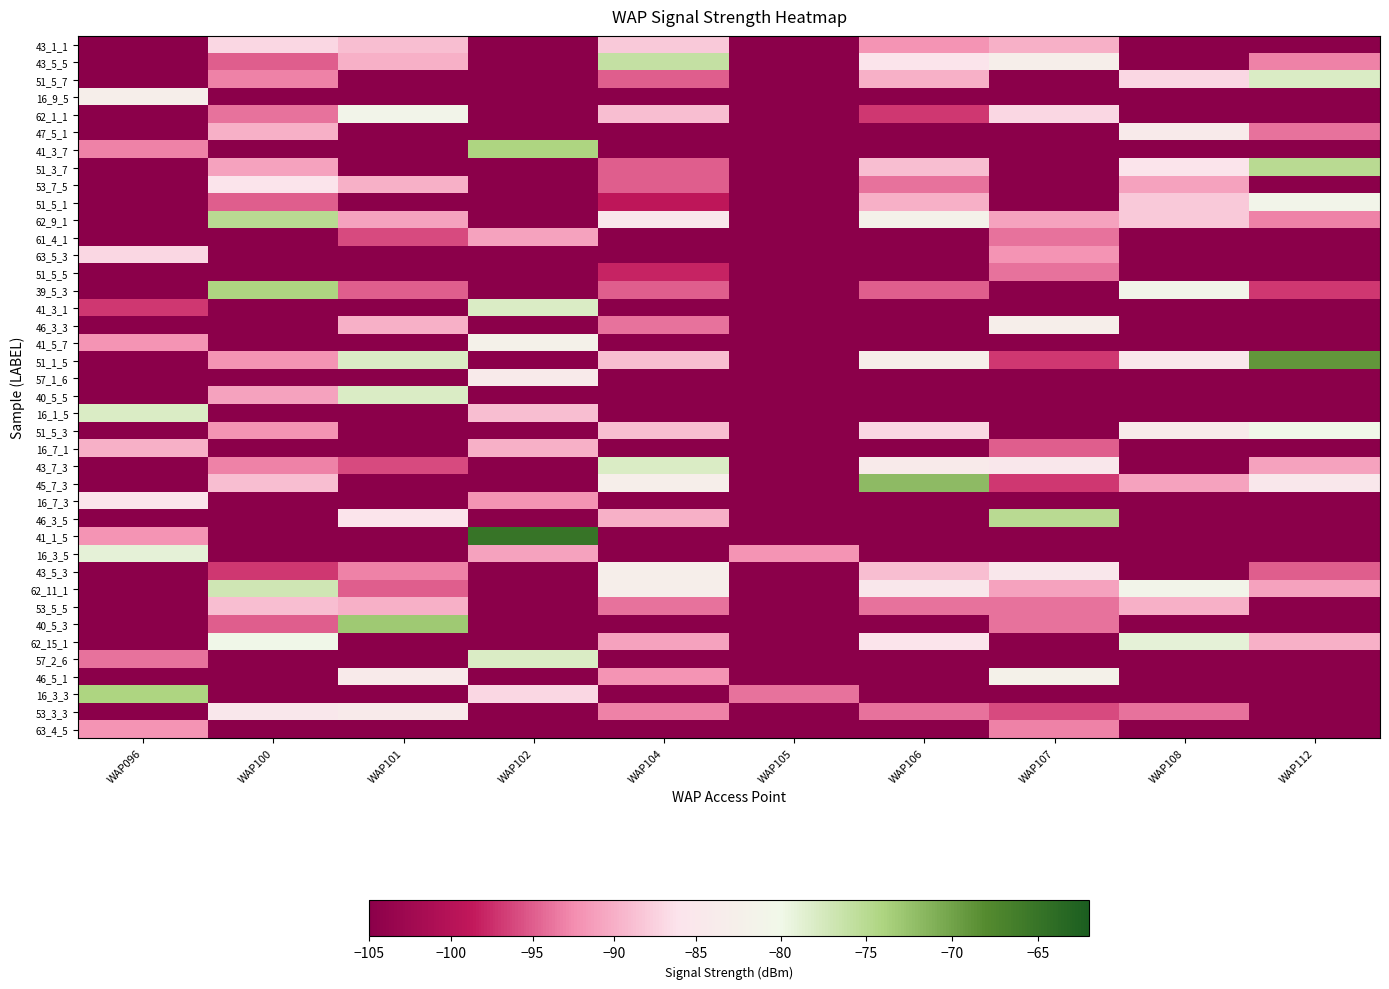

What is the spread (max minus min) of values at WAP105?

13